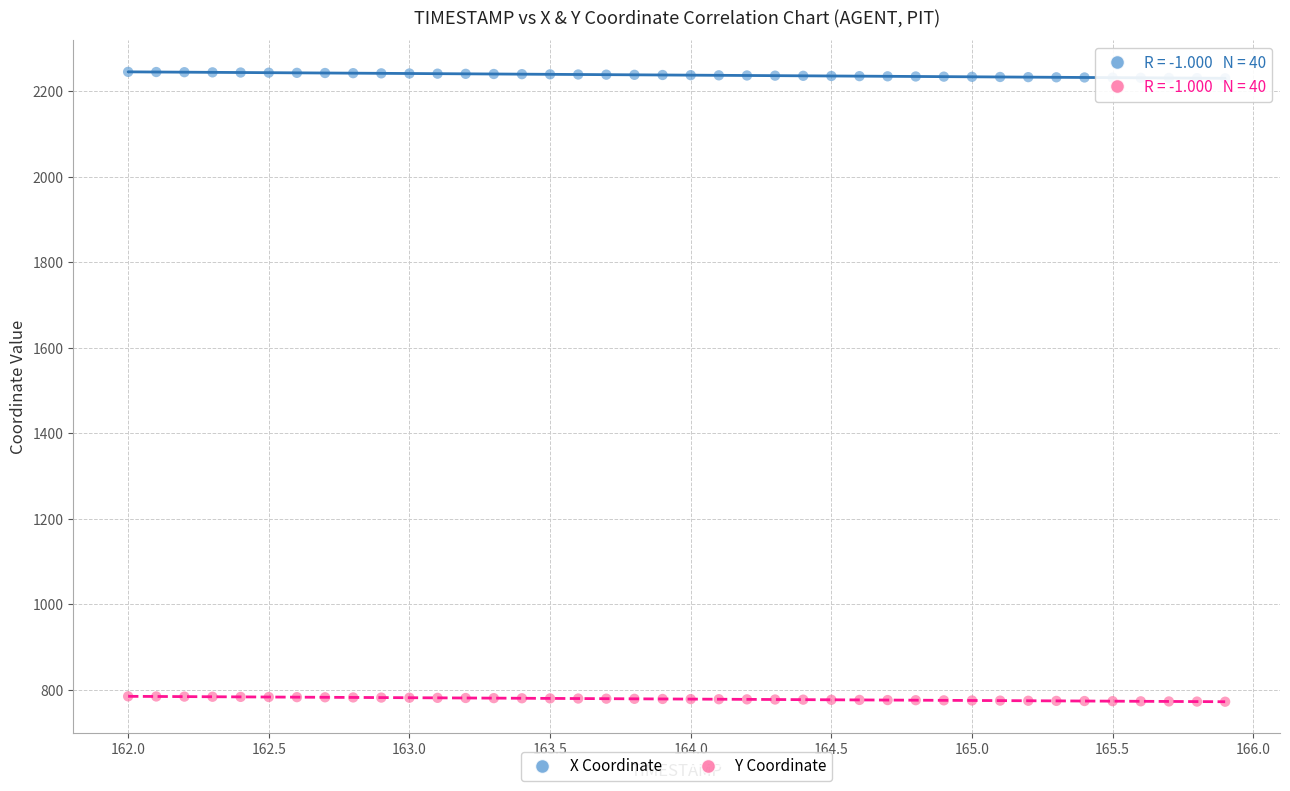

Which series reaches the minimum Y coordinate?

Y Coordinate